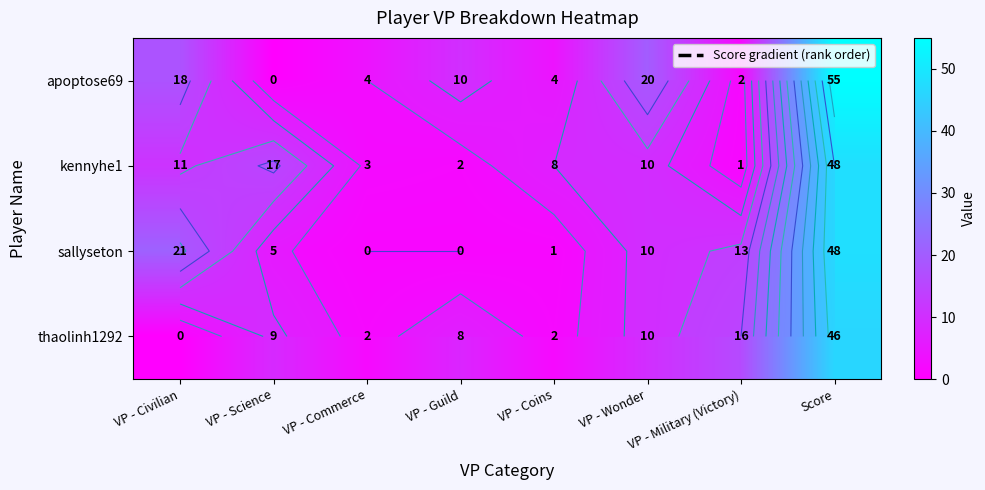

True or false: sallyseton has a value of 23 at VP - Military (Victory).

False